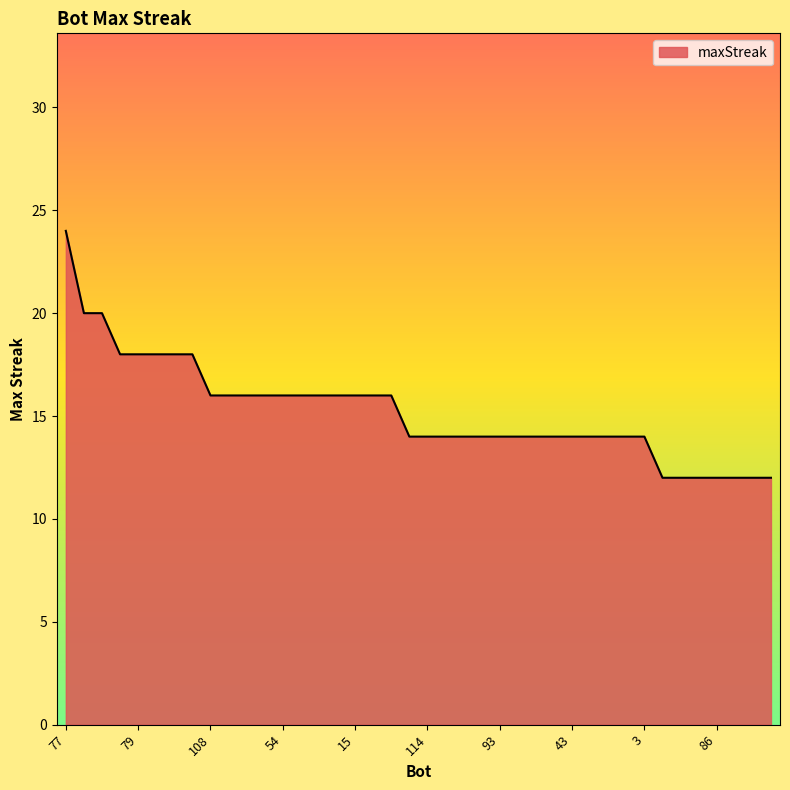

How many lines are shown in the chart?

1